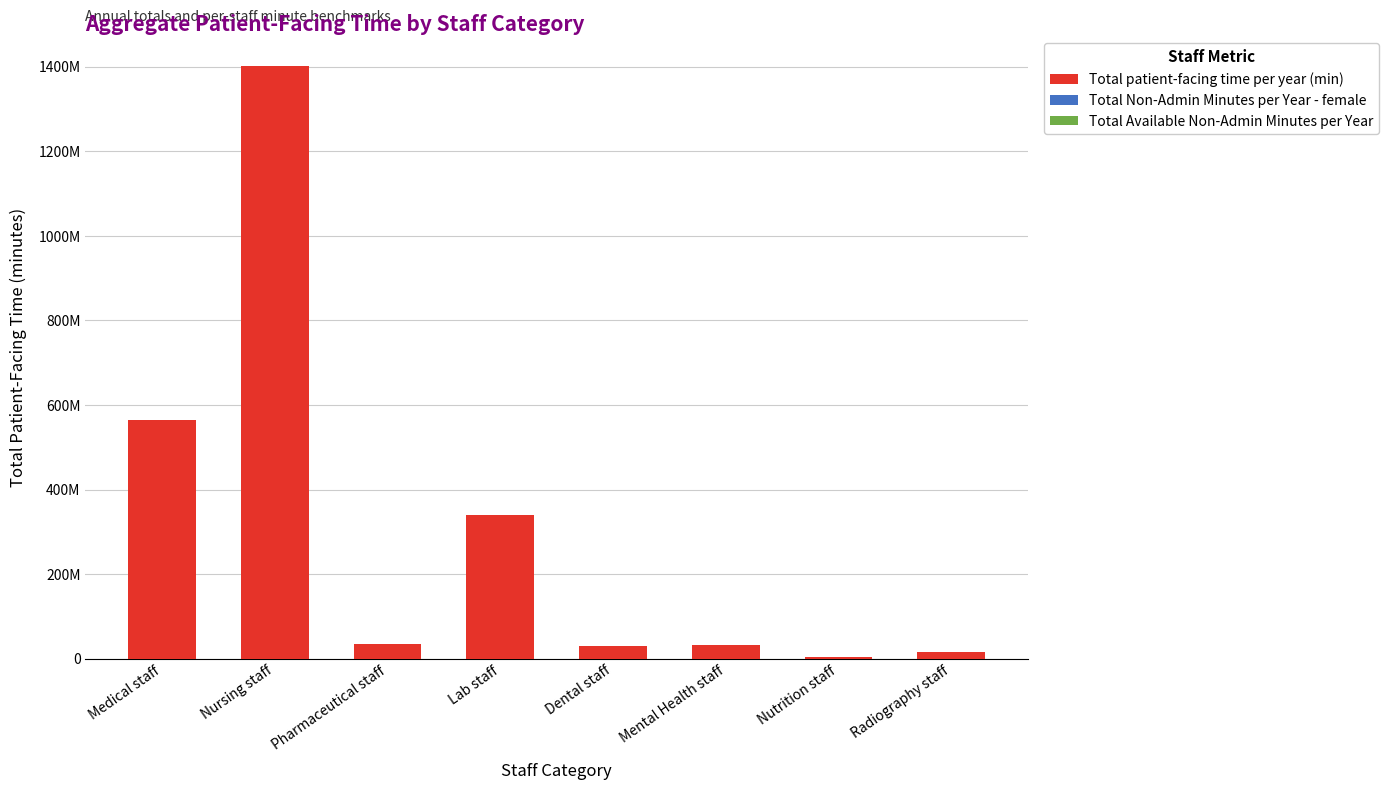

Are the bars horizontal?

No